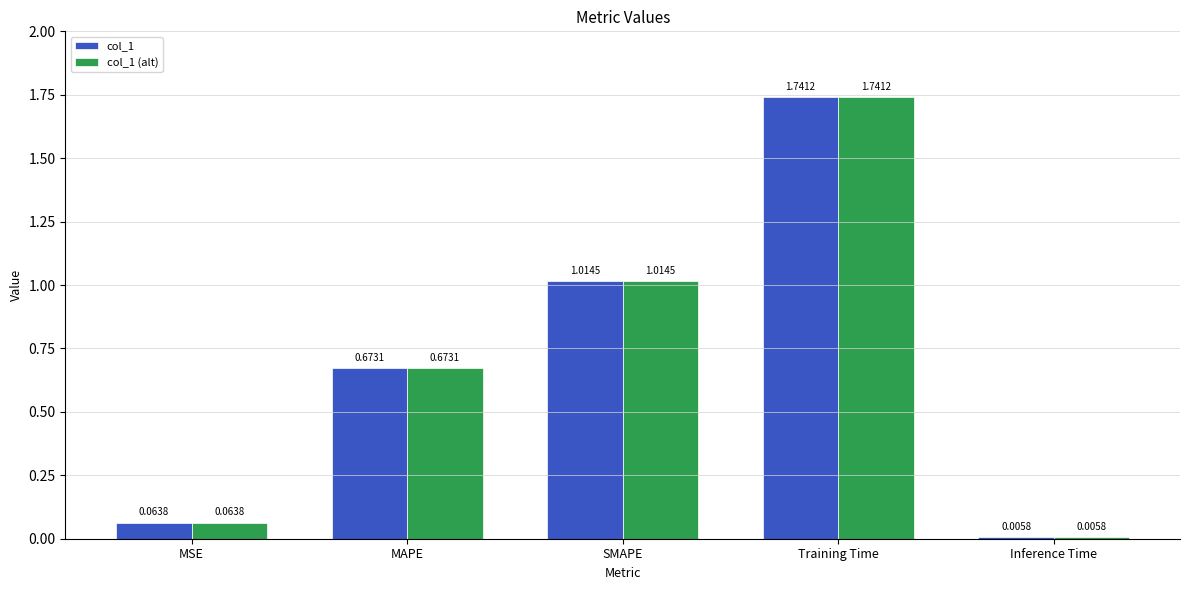

Is the value of col_1 (alt) at MAPE greater than the value of col_1 at Training Time?

No